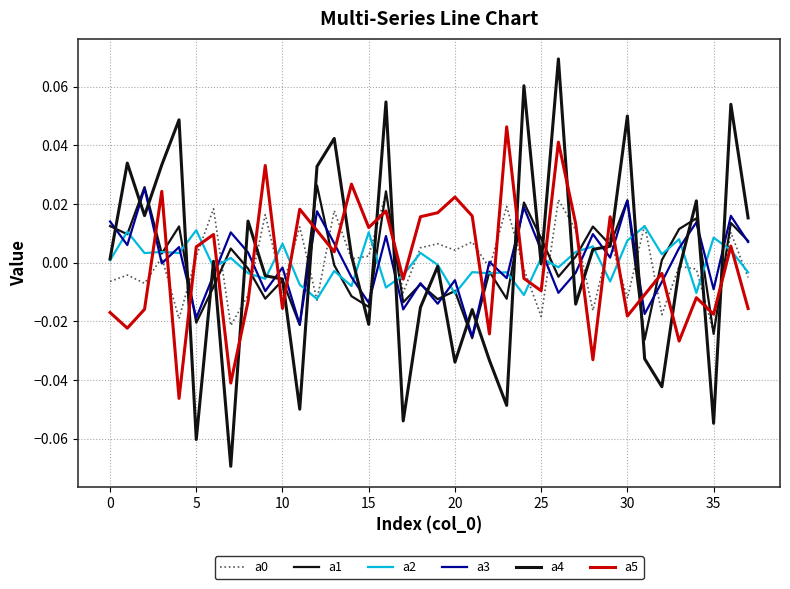

Is this an area chart (filled region under the line)?

No